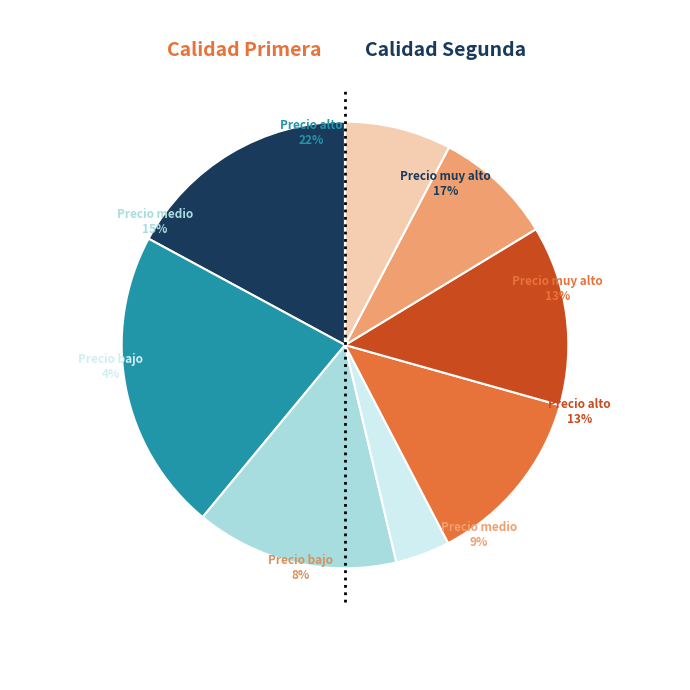

Does 19 represent more than half of the total?

No